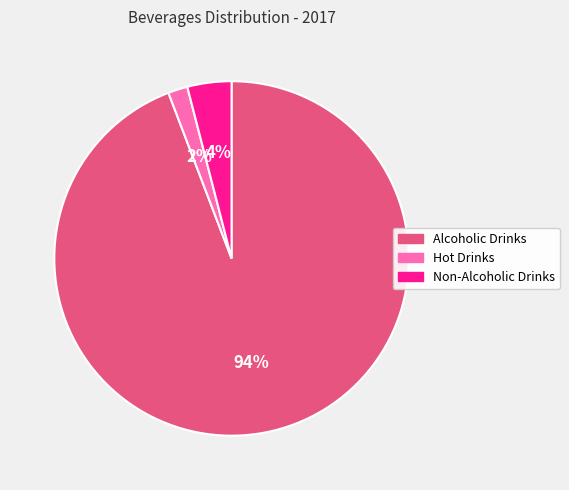

To the nearest percent, what is the difference between the largest and smallest slice percentages?

92%